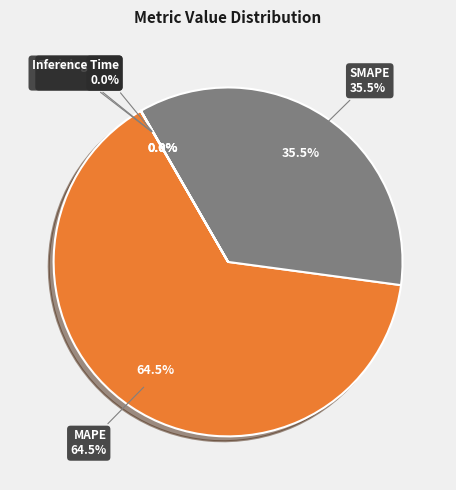

To the nearest percent, what is the difference between the largest and smallest slice percentages?

65%